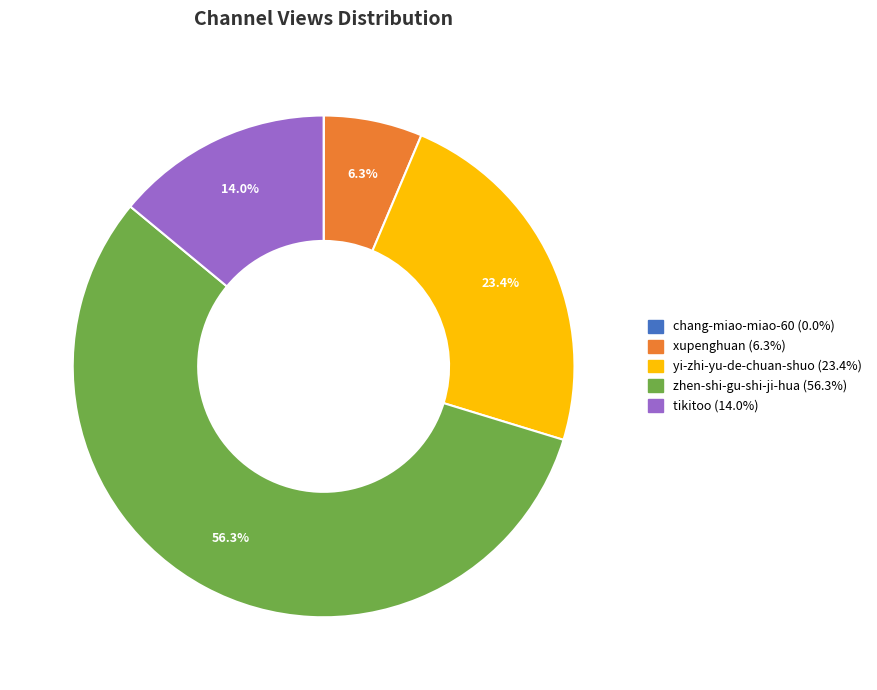

What is the ratio of the value at yi-zhi-yu-de-chuan-shuo to the value at zhen-shi-gu-shi-ji-hua?

0.4